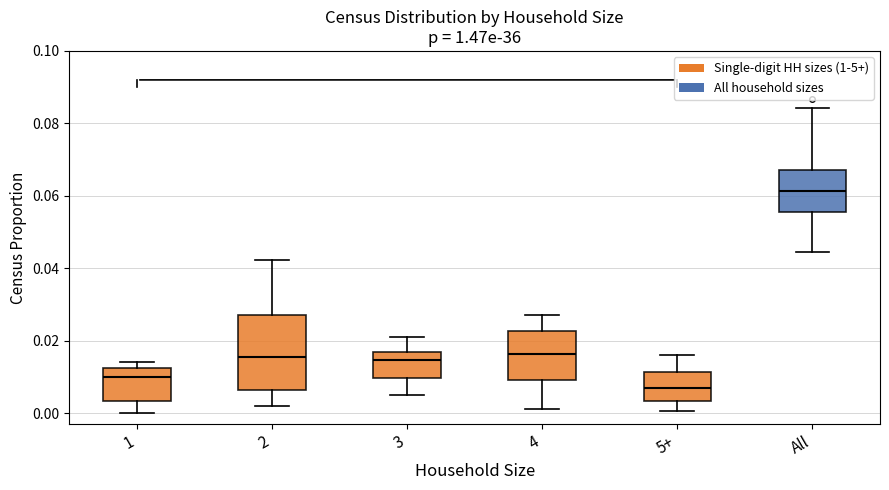

Reading left to right, transcribe this box plot: for each box, give where its median line is, the range the box spans, and where its two whiskers end, as read against the y-axis. The values are not printed on the chart, so give them approximately, as read against the axis.

1: median 0.010, box 0.004 to 0.012, whiskers 0.000 to 0.014
2: median 0.016, box 0.006 to 0.026, whiskers 0.002 to 0.042
3: median 0.014, box 0.010 to 0.016, whiskers 0.006 to 0.022
4: median 0.016, box 0.010 to 0.022, whiskers 0.002 to 0.028
5+: median 0.006, box 0.004 to 0.012, whiskers 0.000 to 0.016
All: median 0.062, box 0.056 to 0.068, whiskers 0.044 to 0.084